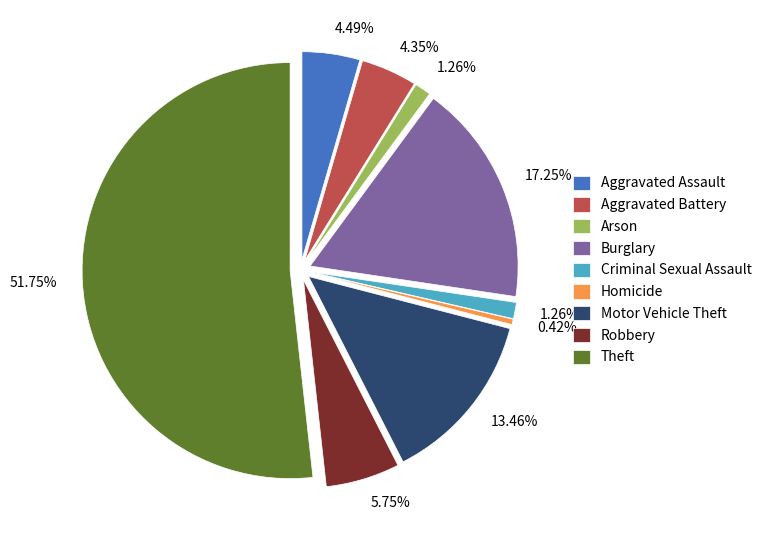

What is the total percentage of Robbery and Arson?

7.0%